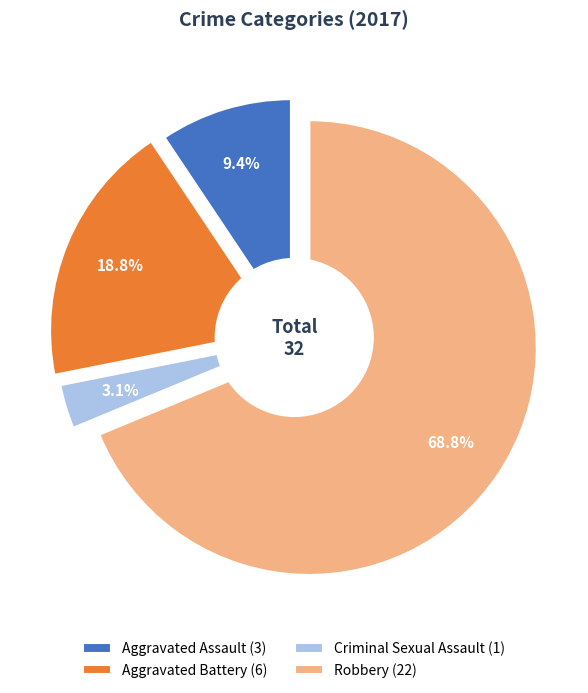

To the nearest percent, what is the combined percentage of Aggravated Assault and Criminal Sexual Assault?

12%